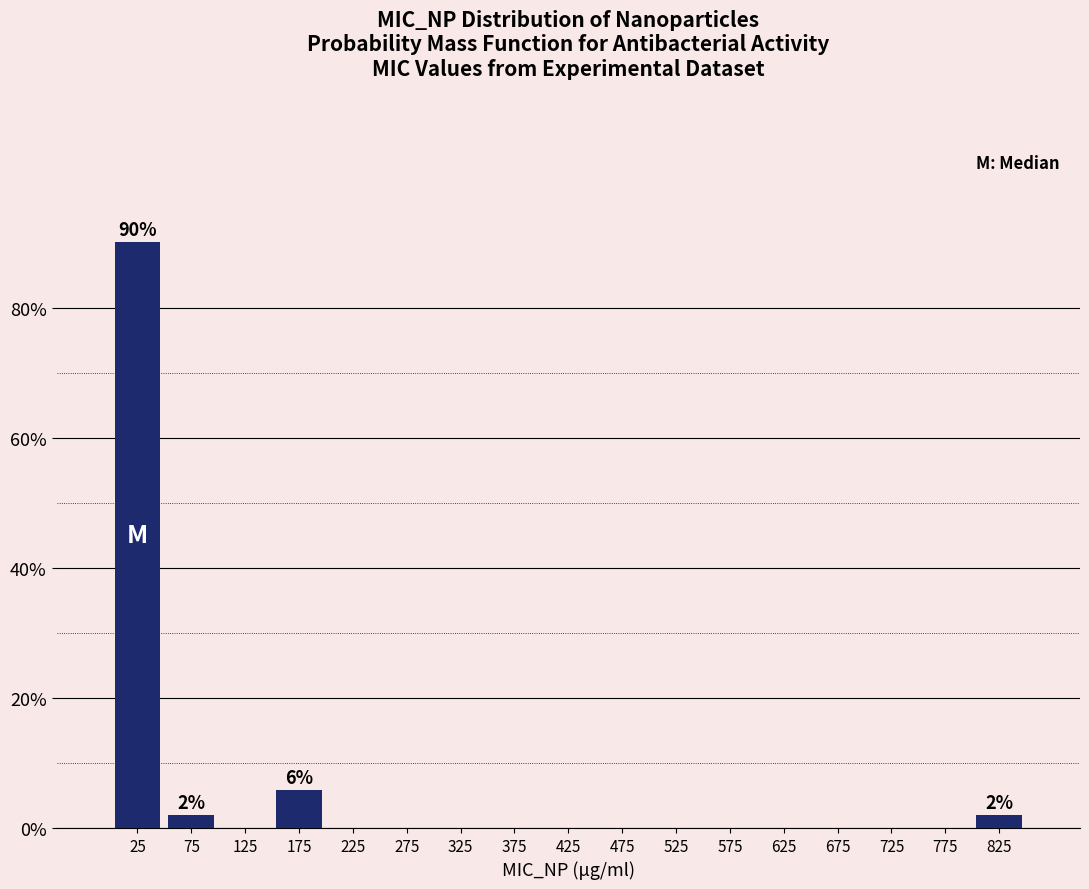

Over which range of the x-axis is the bar tallest?

0 to 50